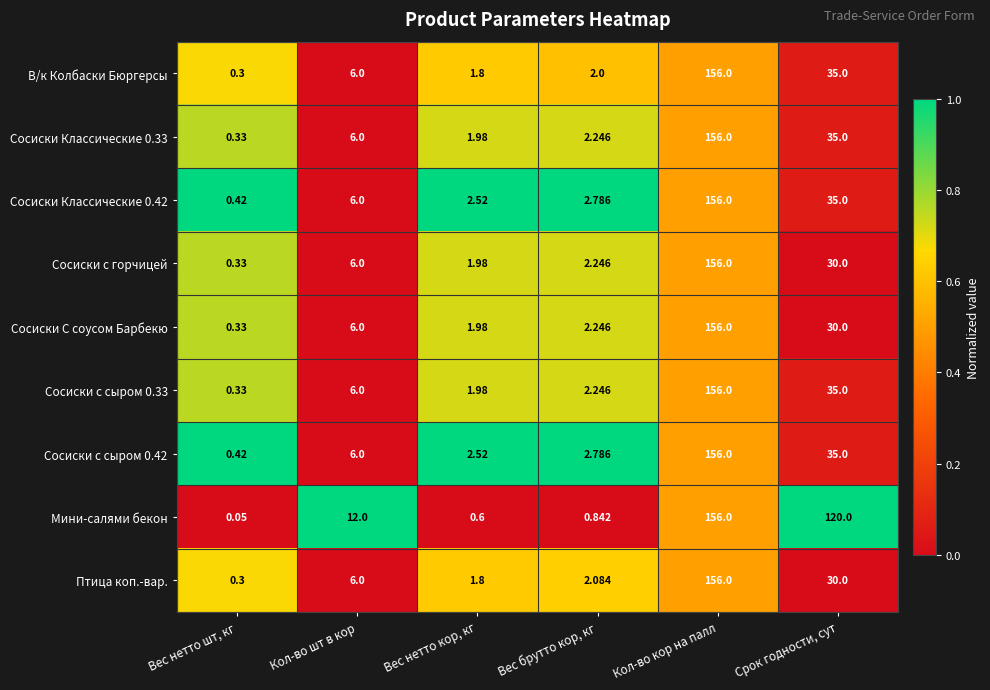

How many series are shown in this chart?

9